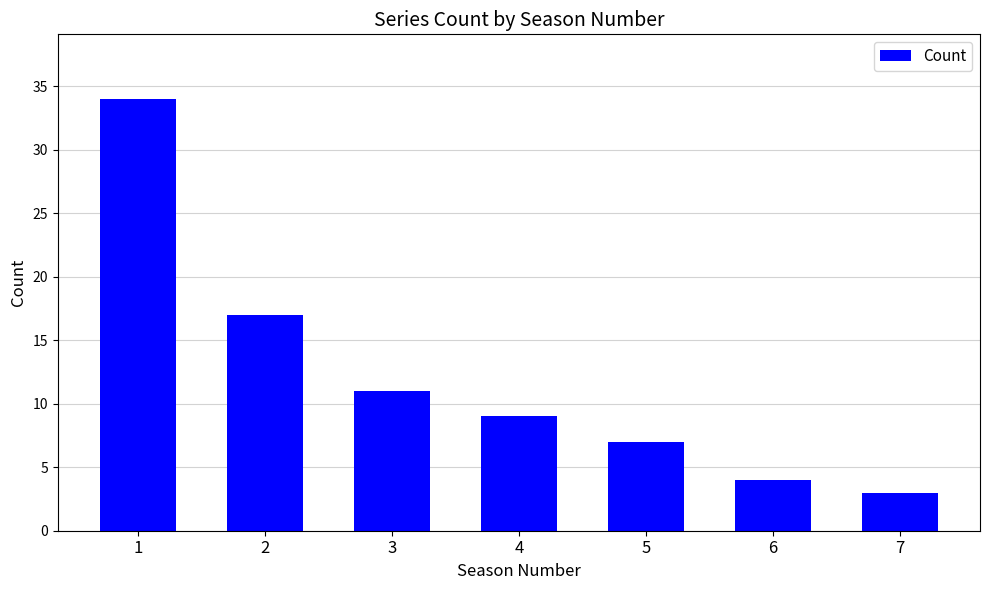

True or false: the data shows 11 at 3.

True